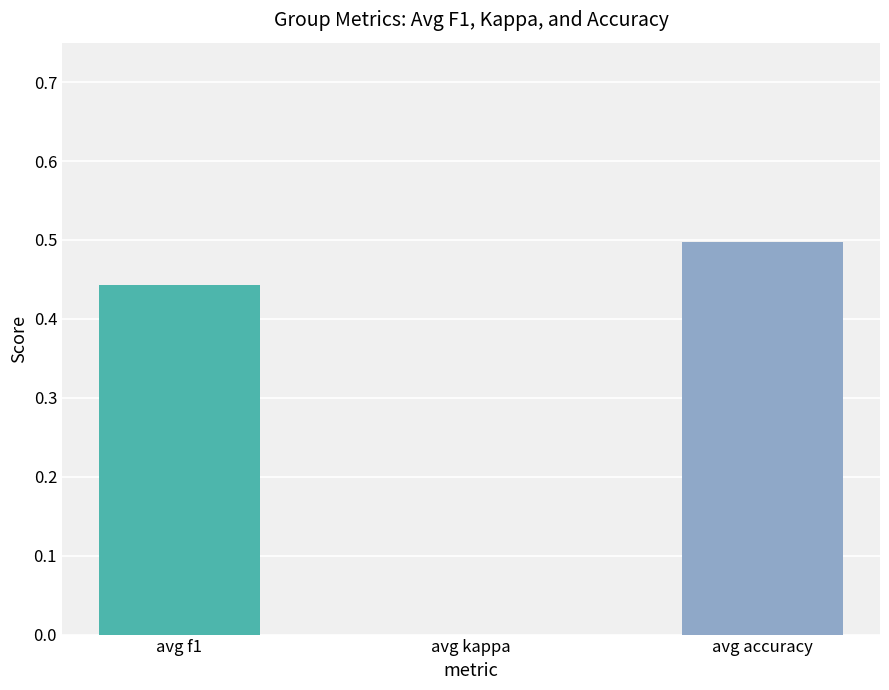

Are the bars grouped side by side (vs. stacked)?

Yes